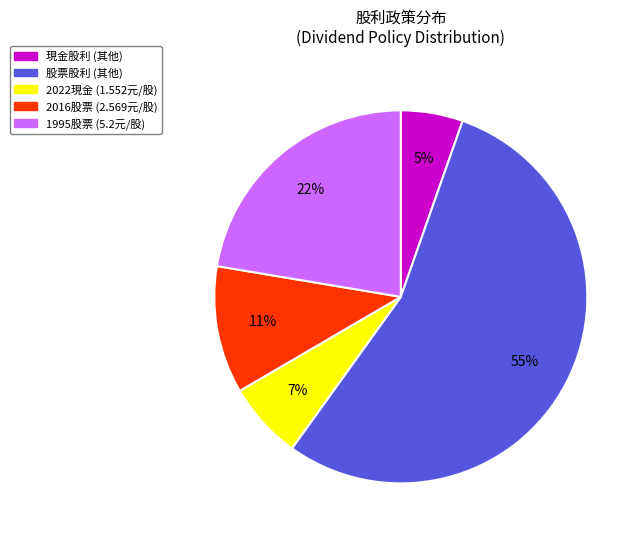

Rank the categories by value from highest to lowest.

股票股利 (其他), 1995股票 (5.2元/股), 2016股票 (2.569元/股), 2022現金 (1.552元/股), 現金股利 (其他)